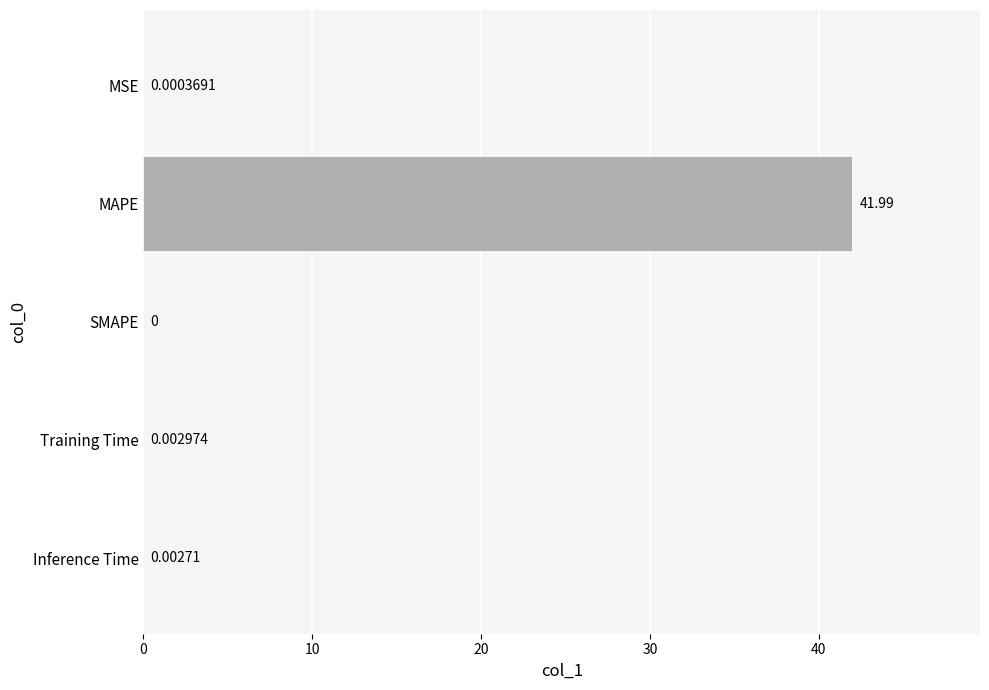

Between MSE and MAPE, which is larger?

MAPE